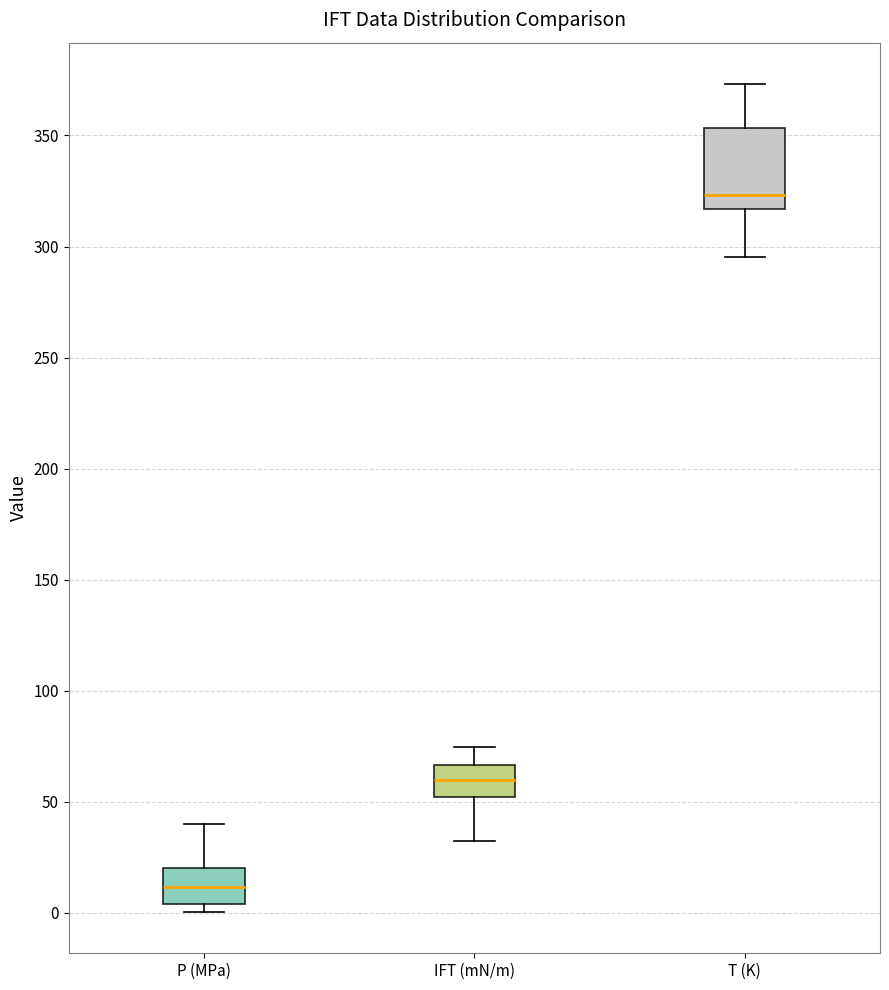

Which box's median line is the lowest?

P (MPa)